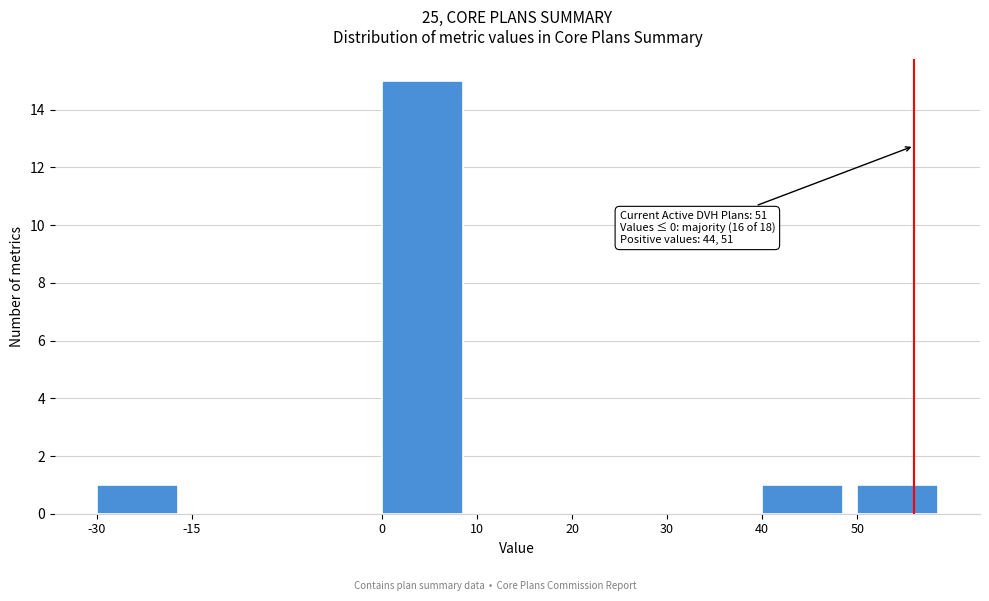

Reading left to right, what are all the values shown in this chart?

-30=1	-15=0	0=15	10=0	20=0	30=0	40=1	50=1